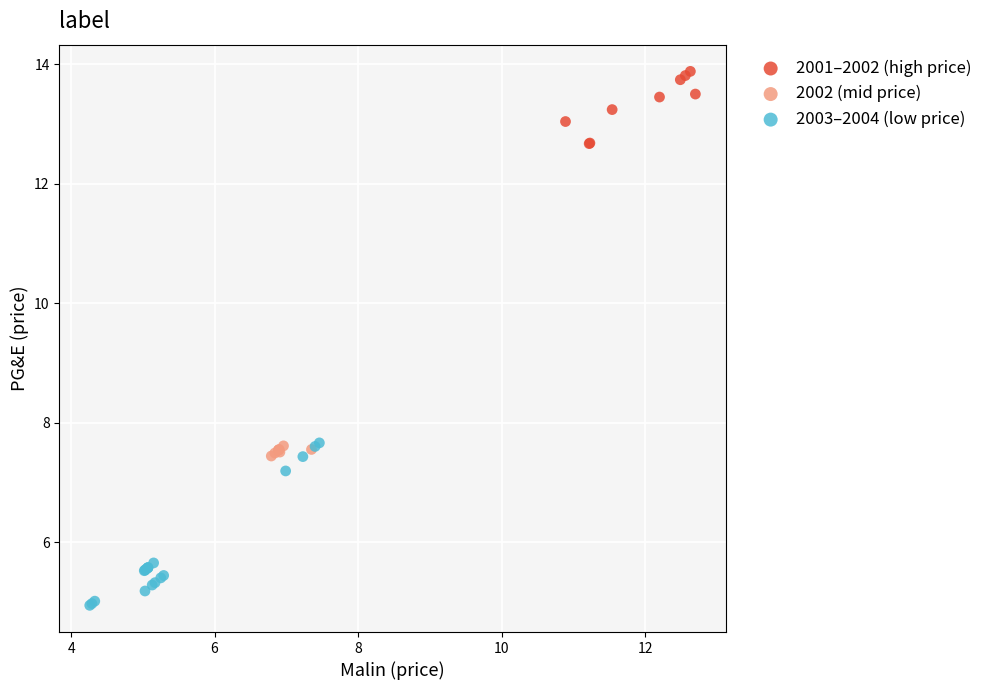

Which series reaches the maximum Y coordinate?

2001–2002 (high price)